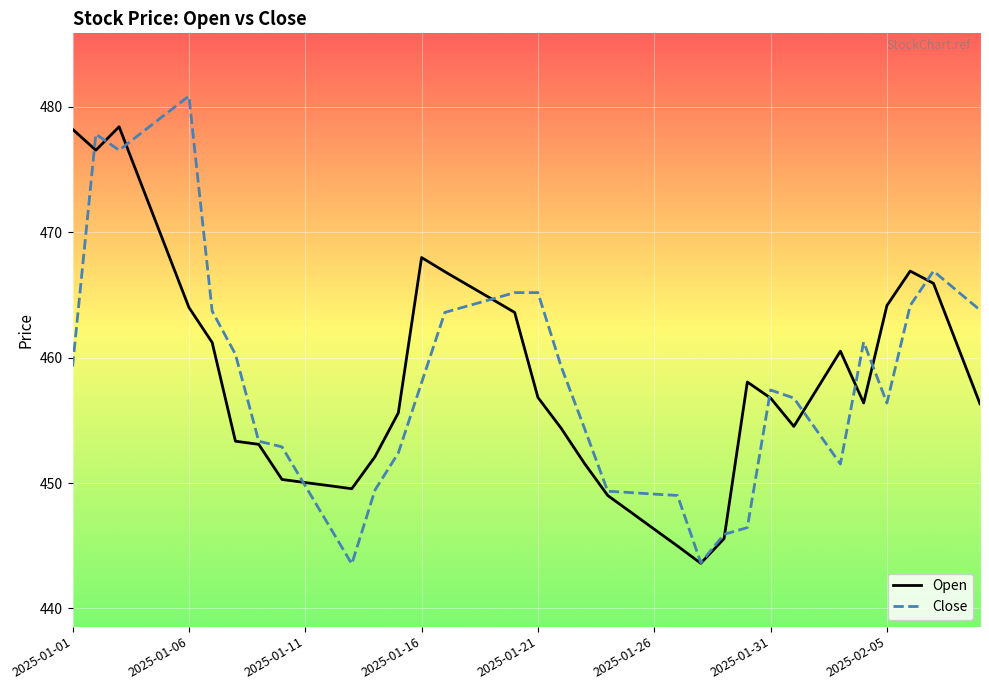

List the series in order of their peak value, lowest first.

Open, Close